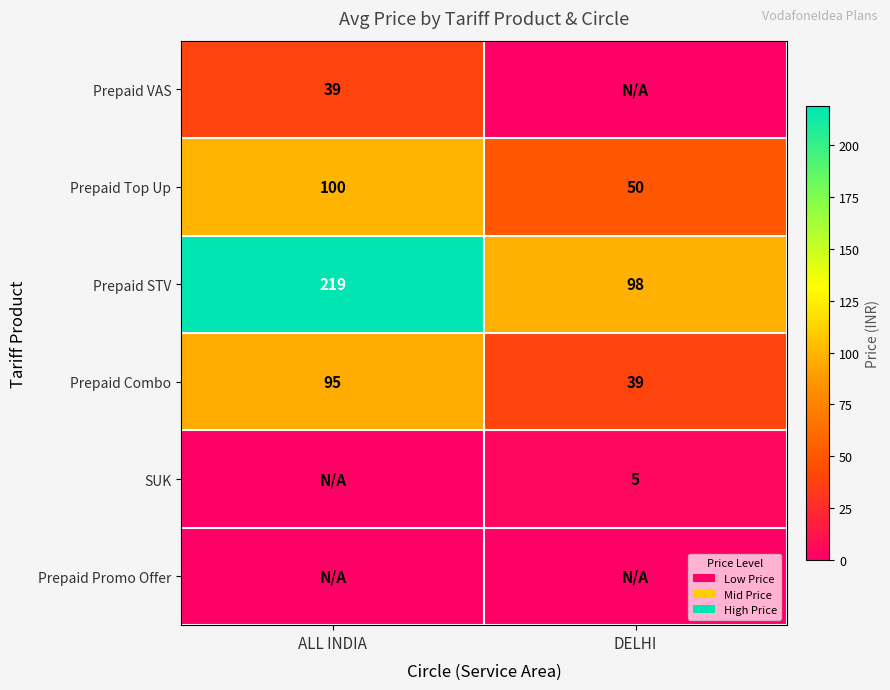

Which category has the highest value in the Prepaid STV series?

ALL INDIA